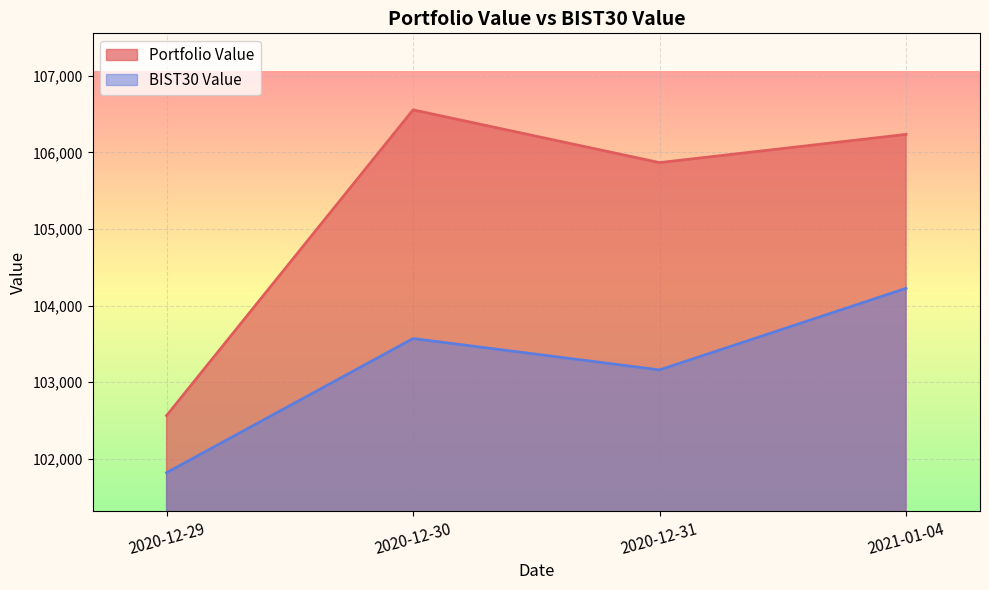

What value does the BIST30 Value series have at 2020-12-30?

103568.9